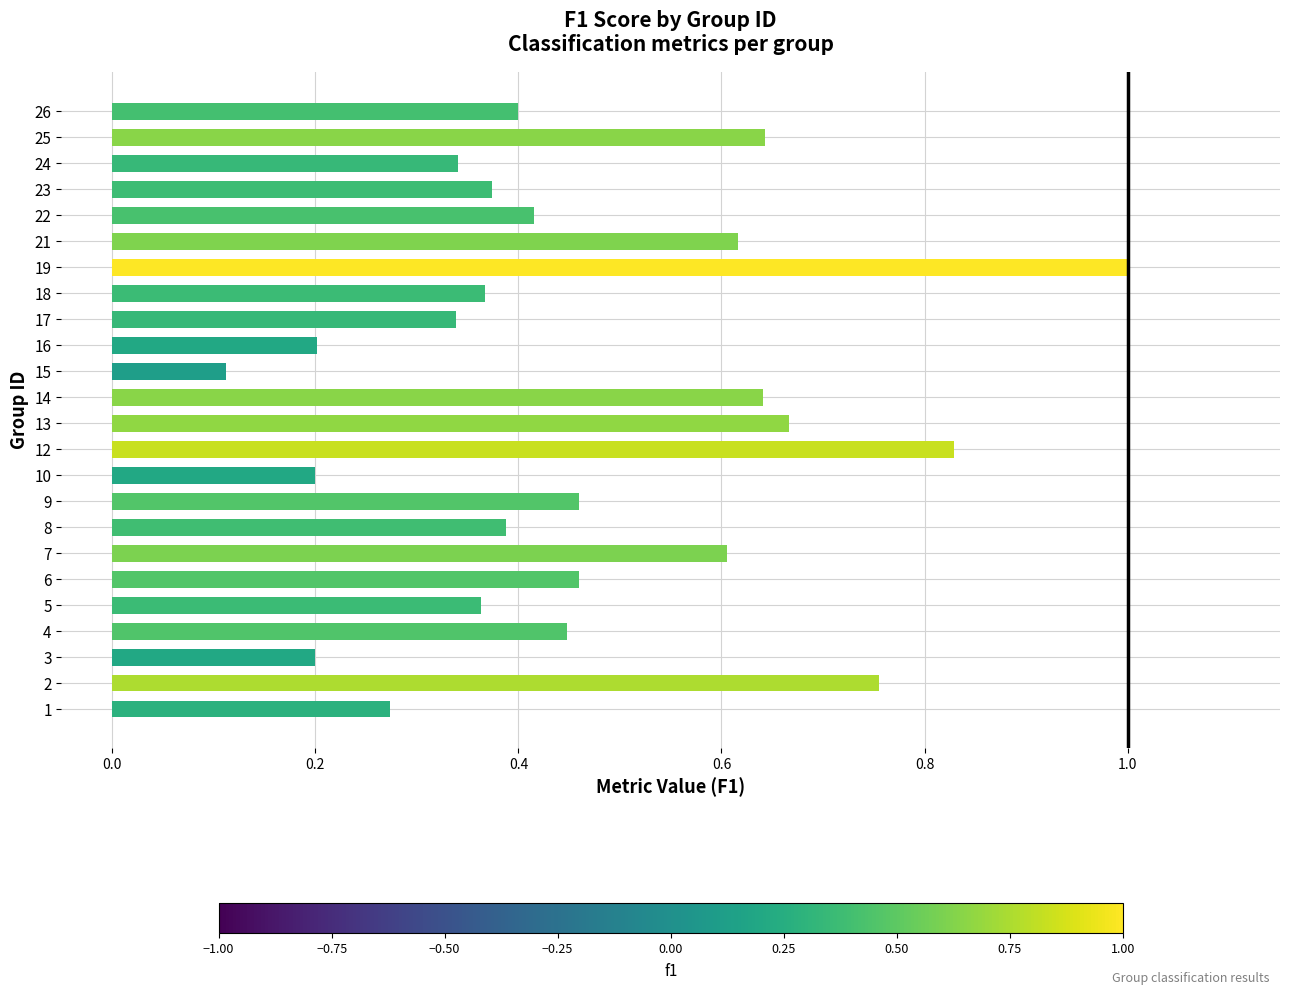

What is the difference between the maximum and minimum values?

0.9